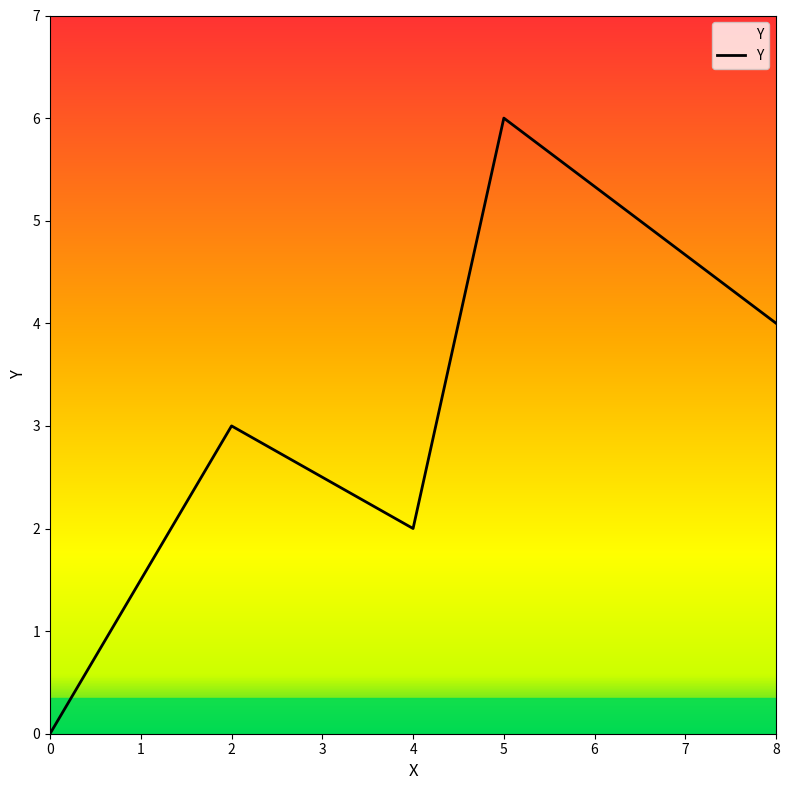

True or false: the data shows 2 at 4.

True